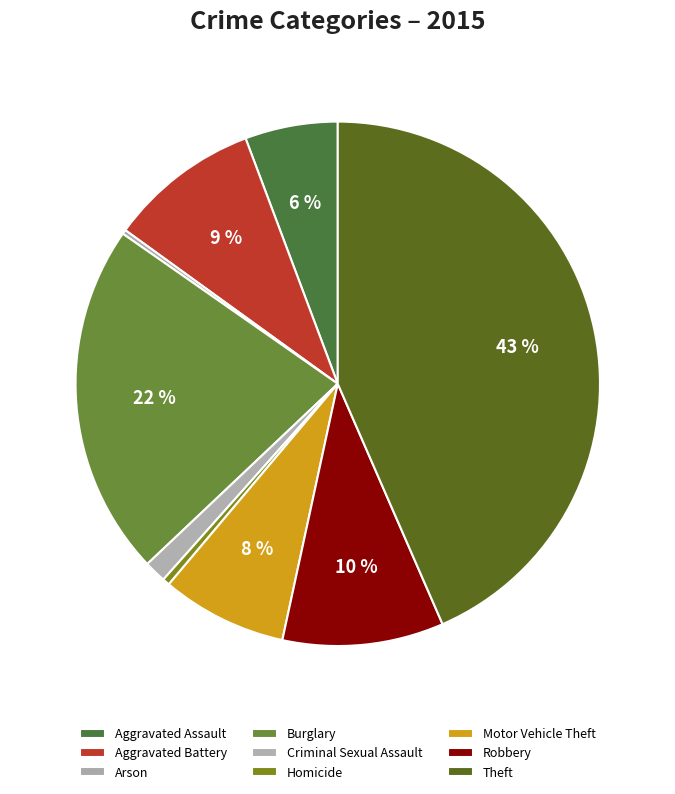

Does Criminal Sexual Assault account for over 50% of the chart?

No